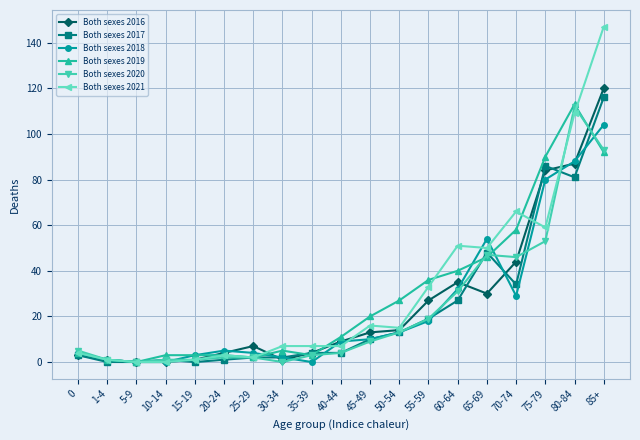

What is the average value of the Both sexes 2018 series?

24